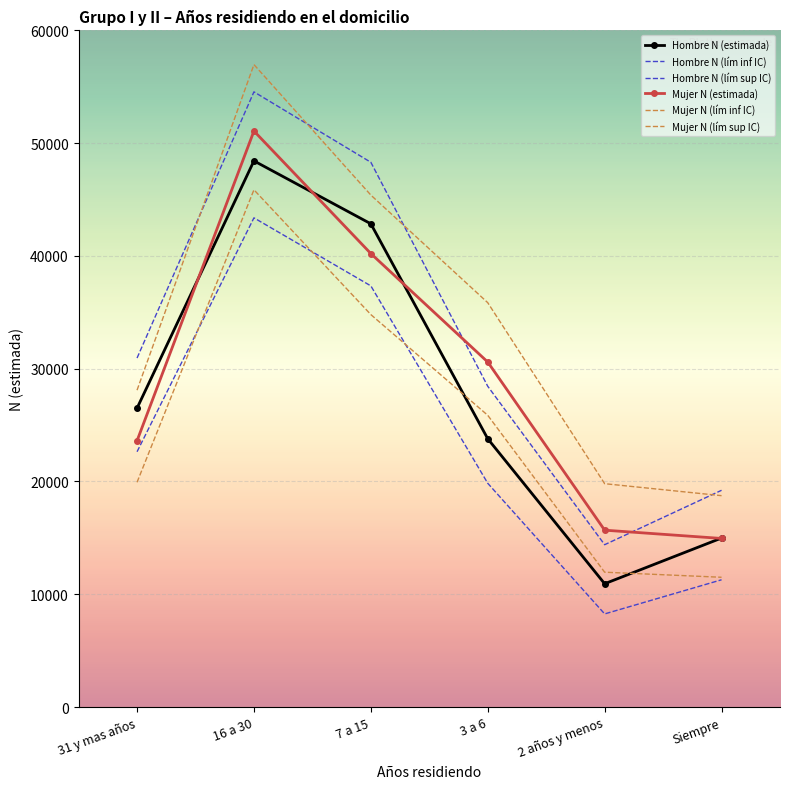

What is the label of the 4th point from the left?

3 a 6